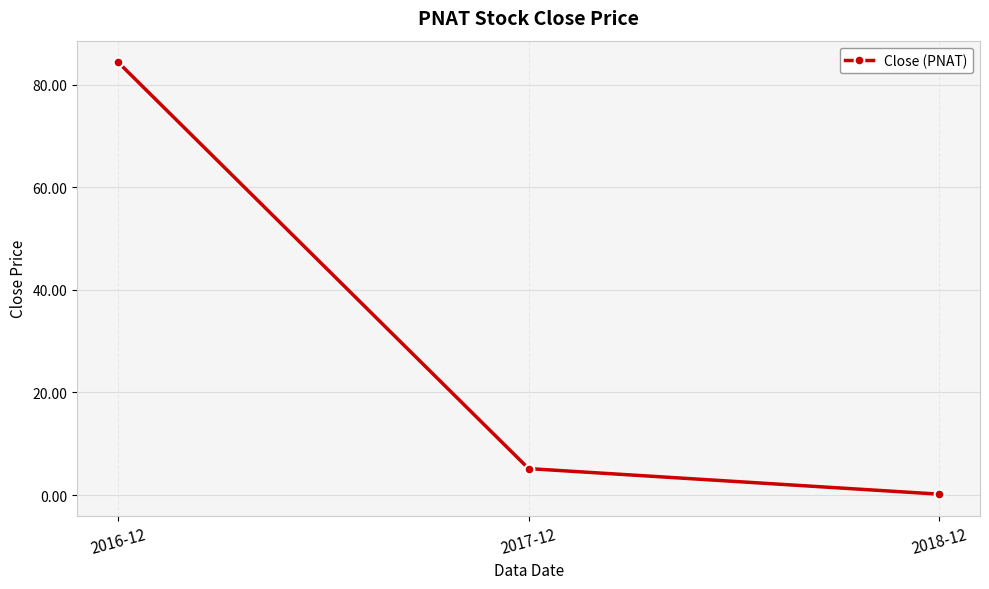

How many series are shown in this chart?

1